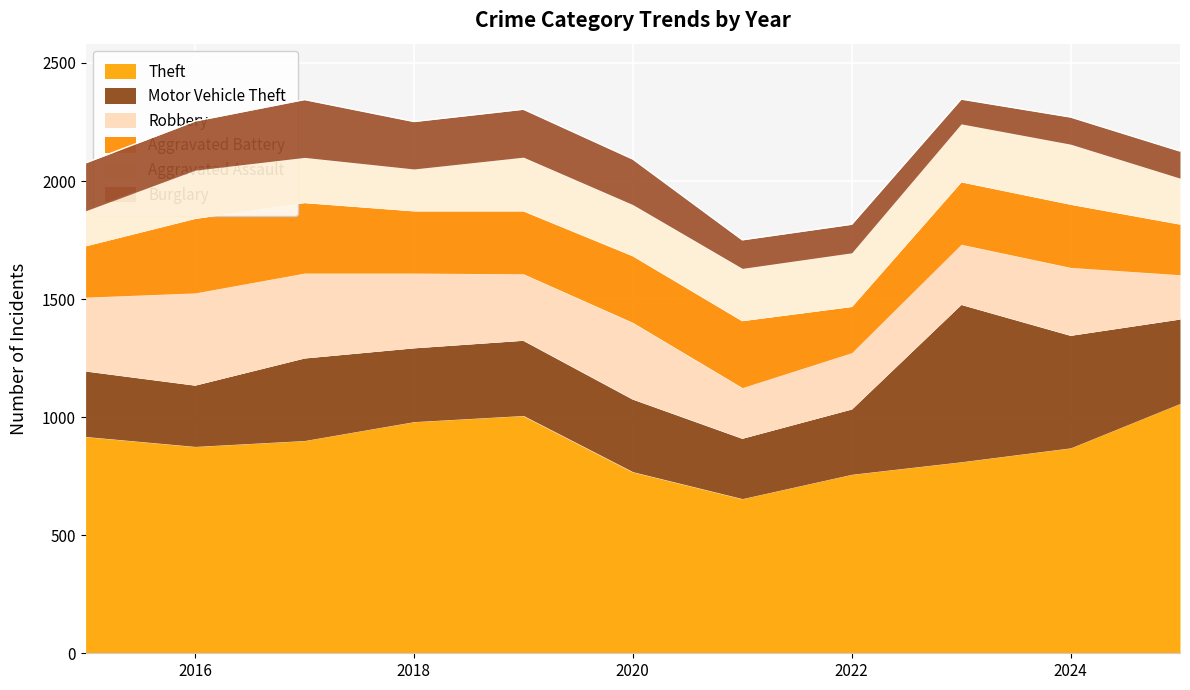

List the series in order of their peak value, highest first.

Theft, Motor Vehicle Theft, Robbery, Aggravated Battery, Aggravated Assault, Burglary